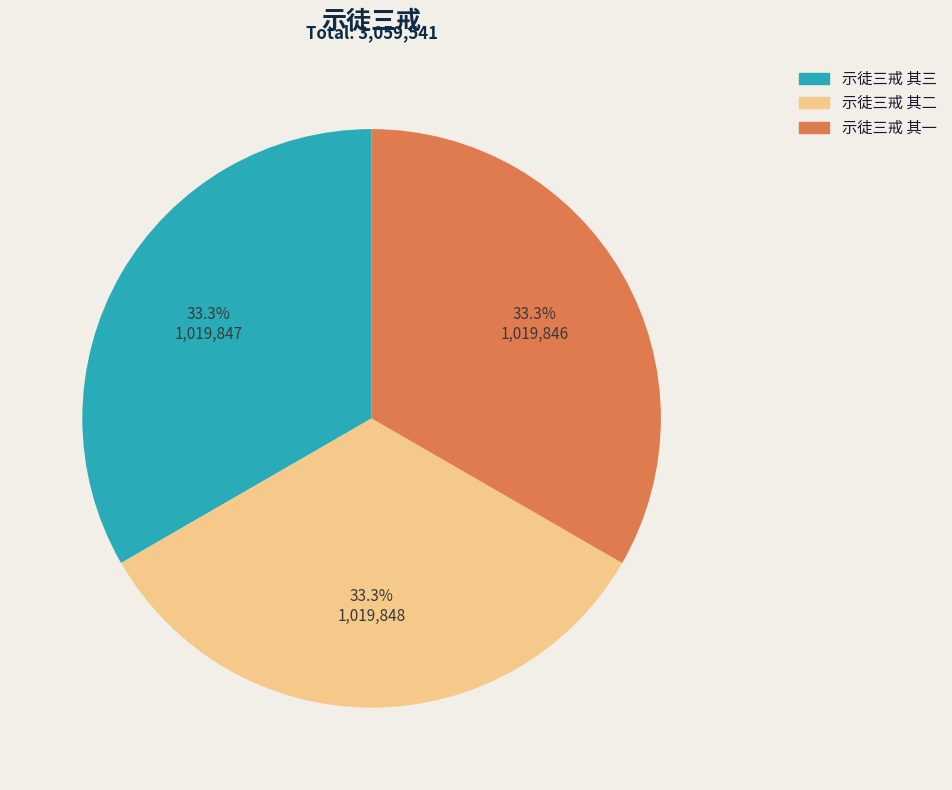

How much of the chart is everything except 示徒三戒 其二?

66.7%